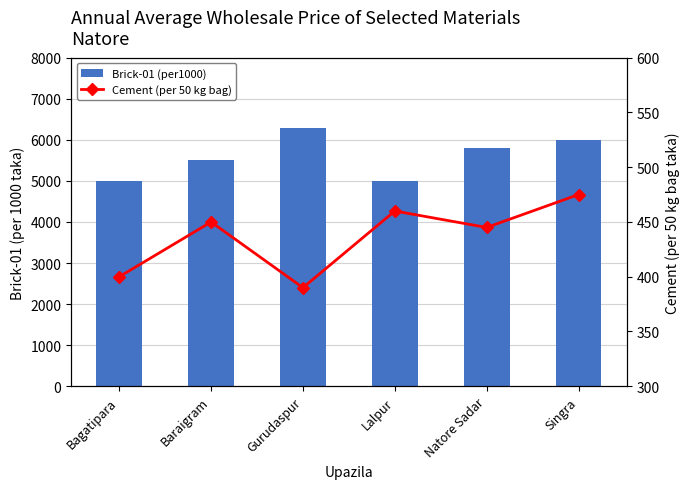

Which series has the widest spread of values?

Brick-01 (per1000)